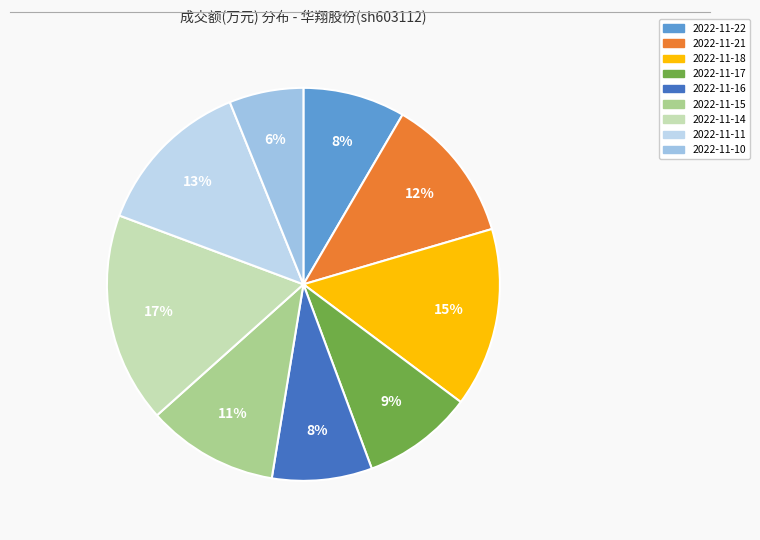

Is 2022-11-10 the majority of the pie?

No